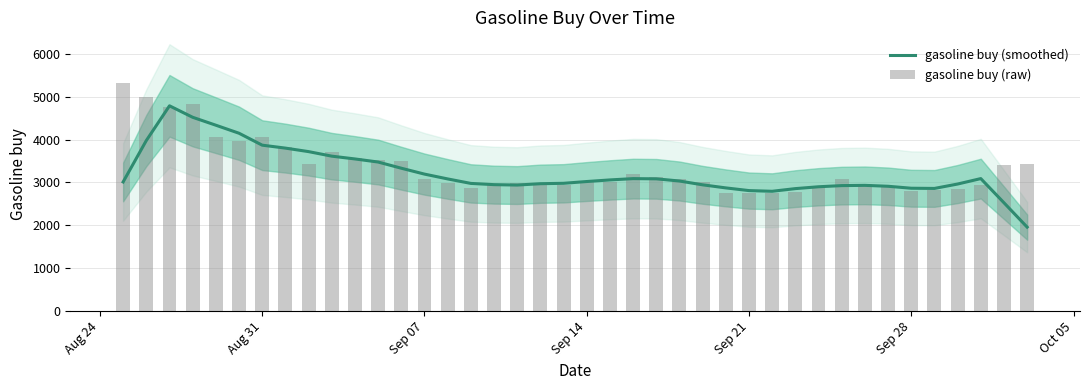

Which label corresponds to the largest value in the chart?

Aug 24